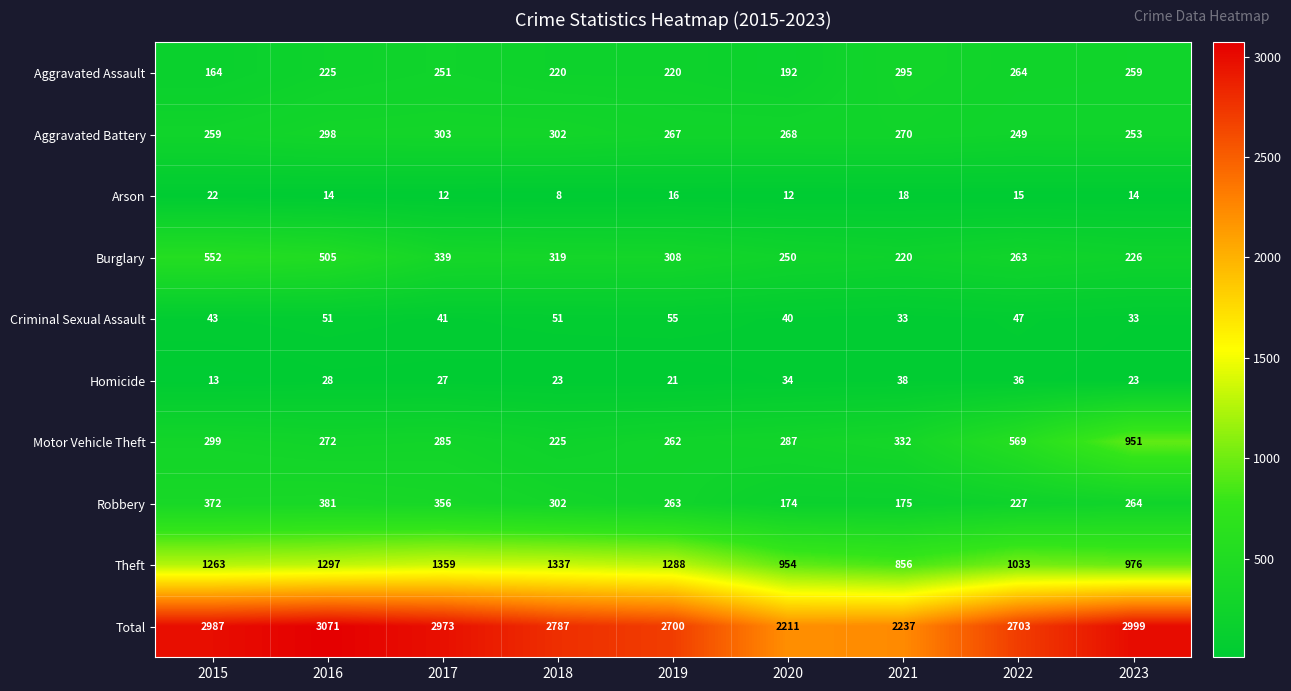

What is the minimum value for Aggravated Assault?

164